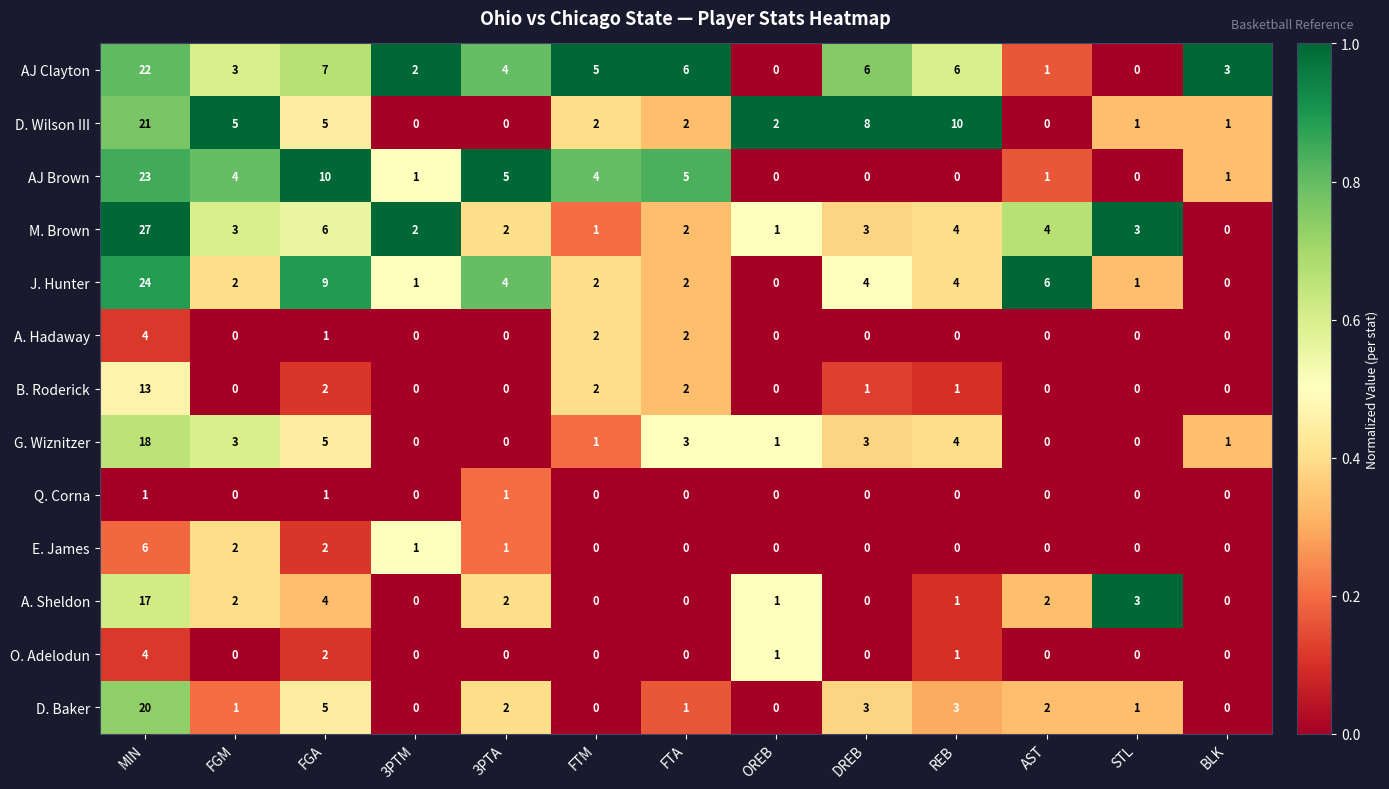

Count the number of data series in this chart.

13